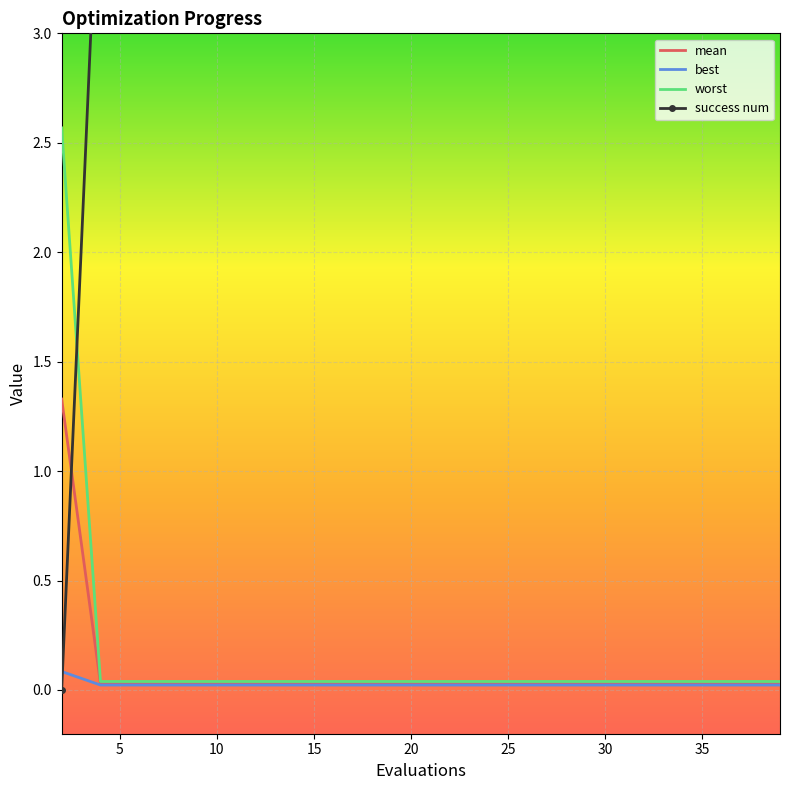

What is the maximum value for mean?

1.3